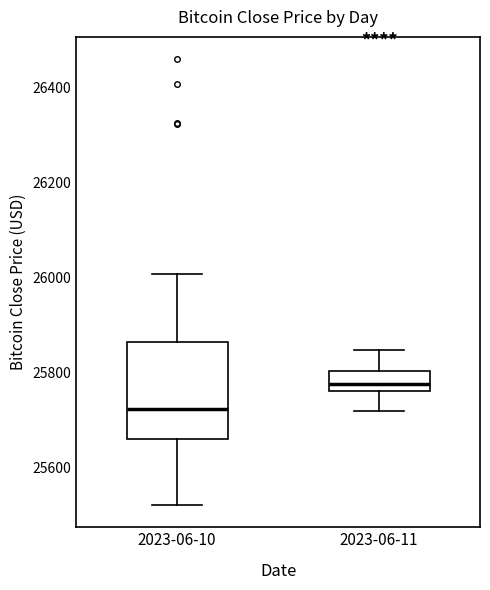

Comparing the boxes themselves (not the whiskers), which one is the tallest?

2023-06-10